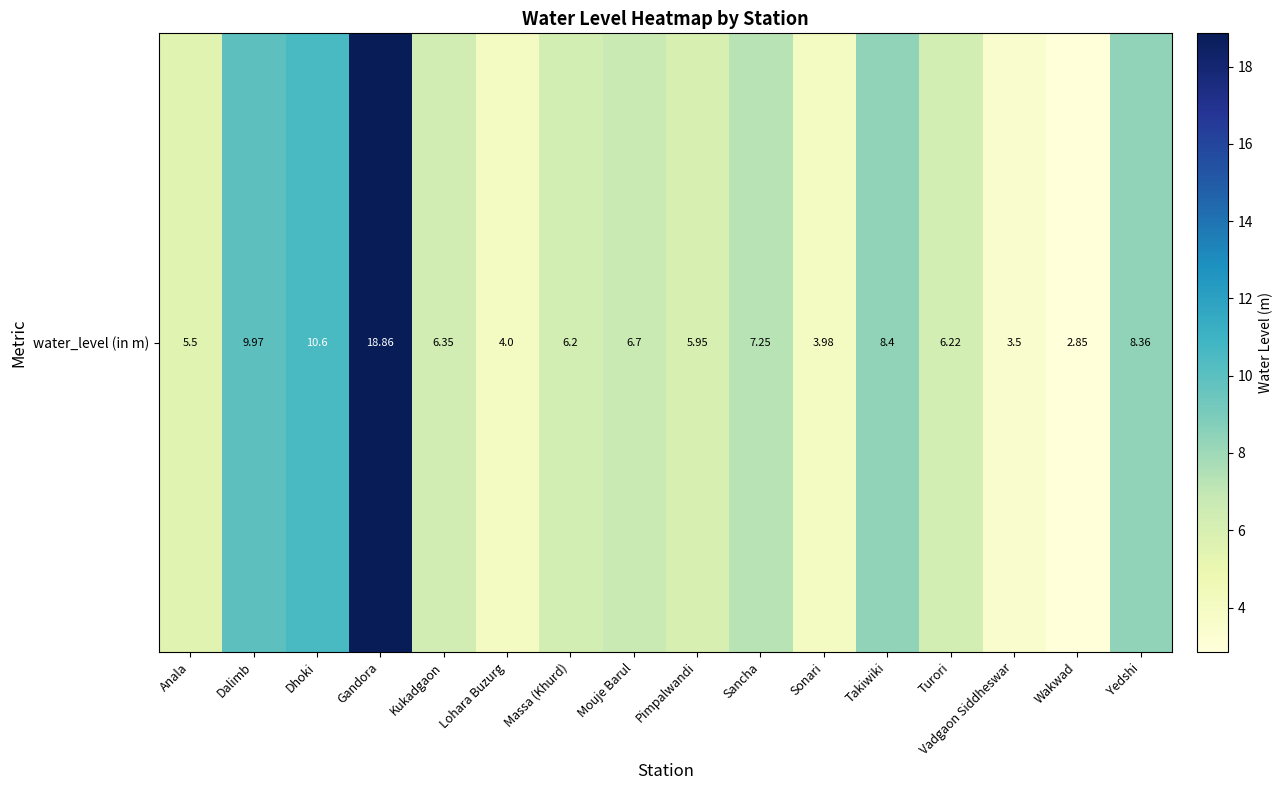

Reading left to right, list all the values displayed in this chart.

5.5	10.0	10.6	18.9	6.3	4.0	6.2	6.7	6.0	7.2	4.0	8.4	6.2	3.5	2.9	8.4